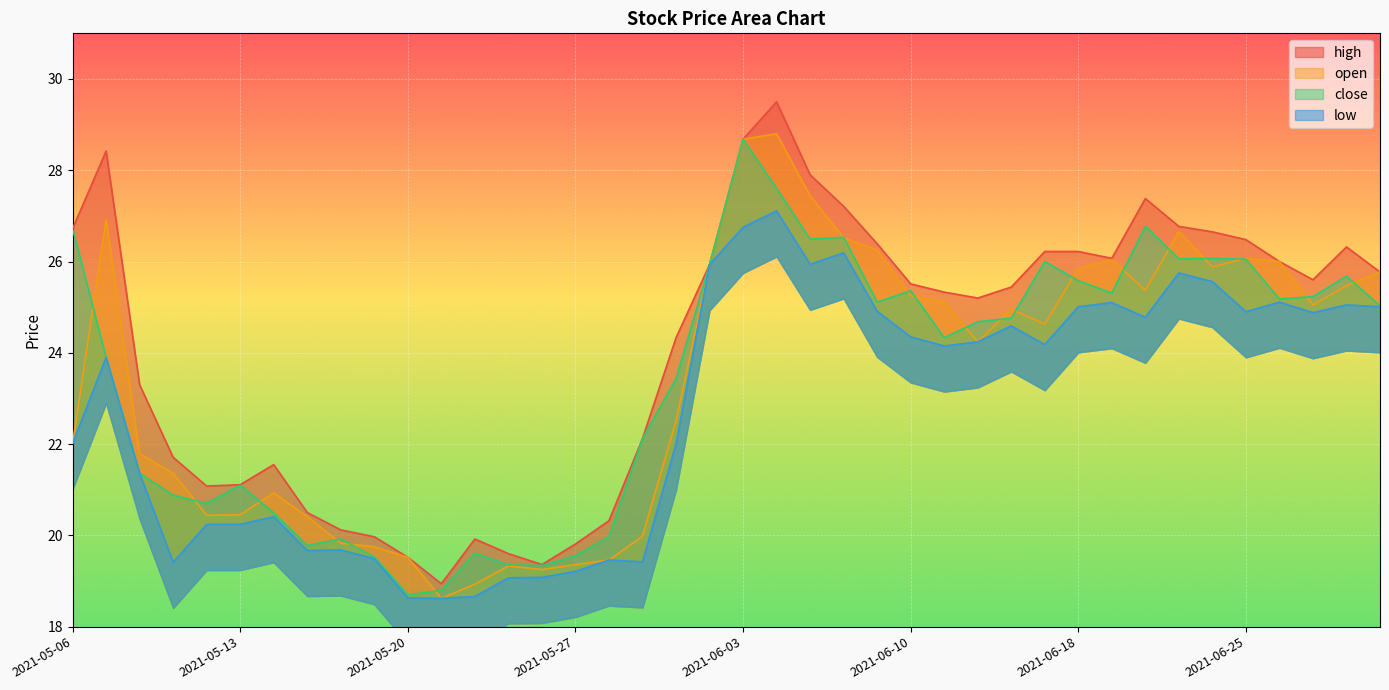

How many distinct data groups are displayed?

4